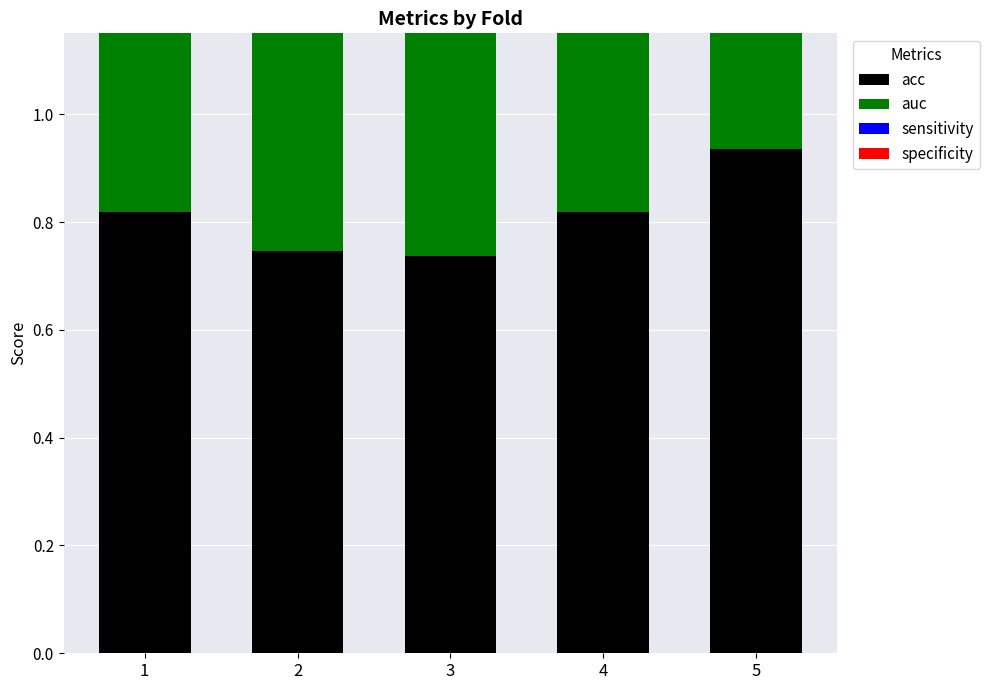

True or false: sensitivity has a value of 0.6 at 3.

True